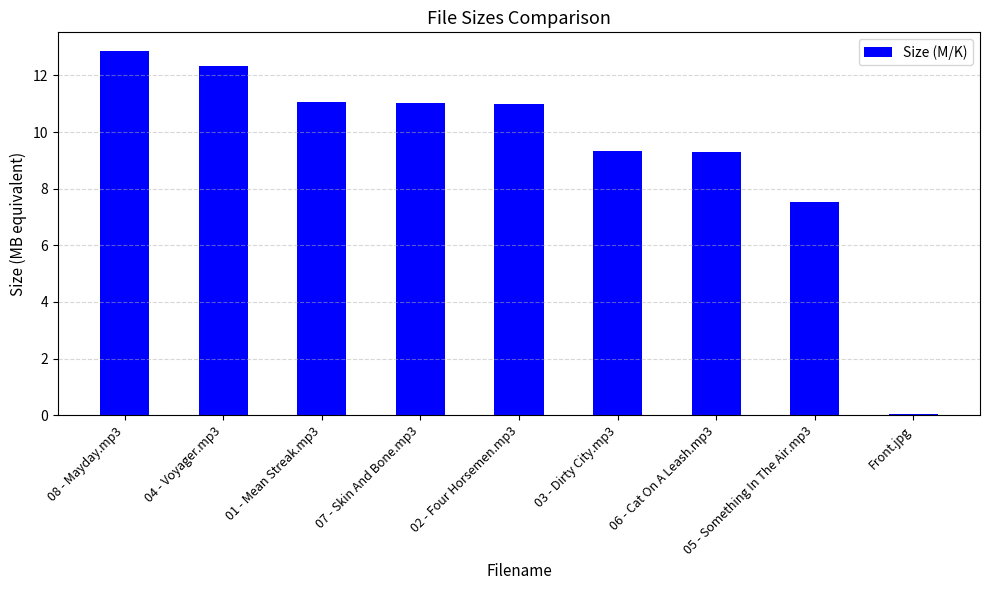

How many categories are shown in the chart?

9